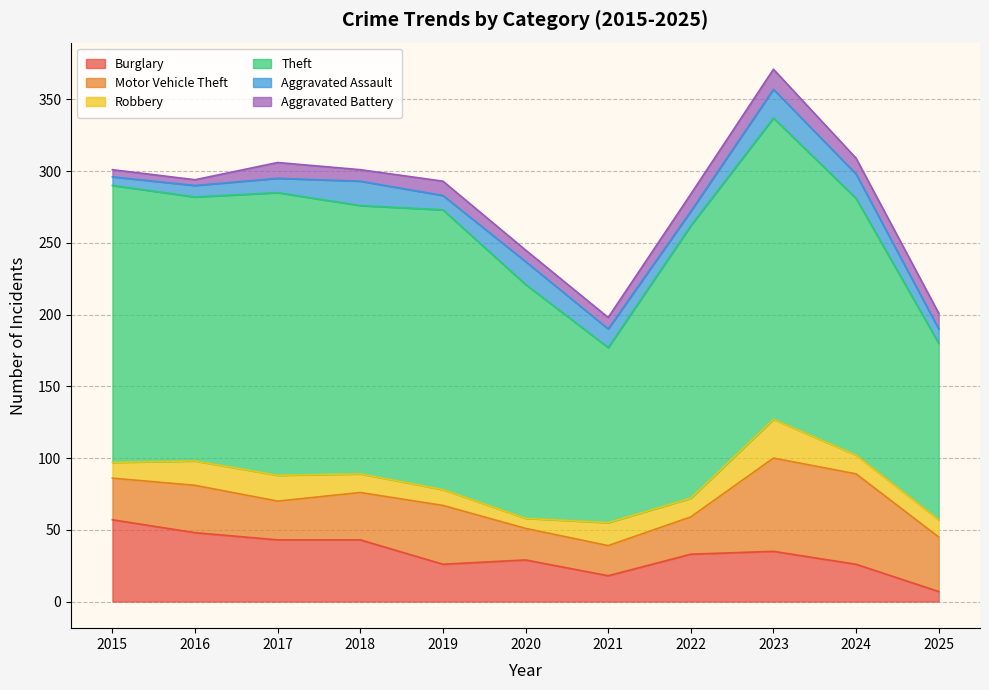

Between which two adjacent categories do Burglary and Motor Vehicle Theft first intersect?

2018 and 2019